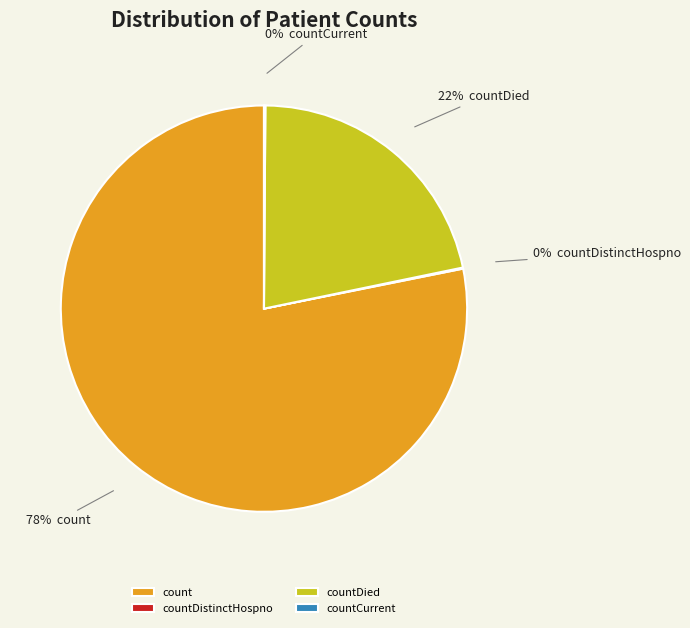

Between count and countDied, which is larger?

count